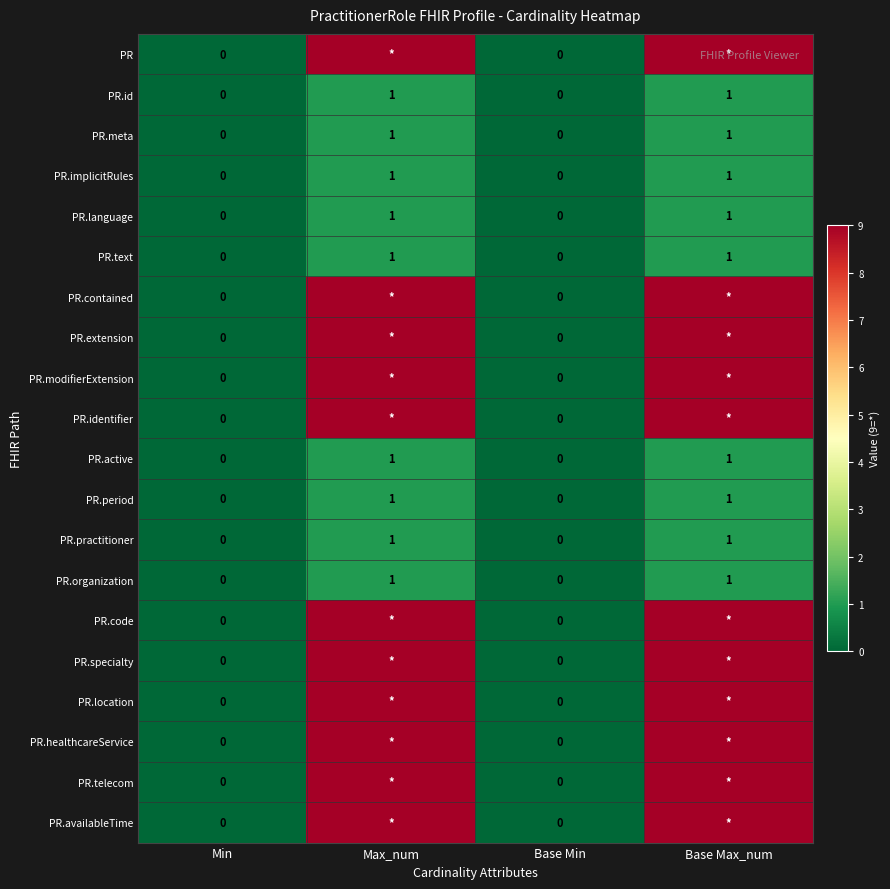

True or false: PR.active has a value of -1 at Min.

False